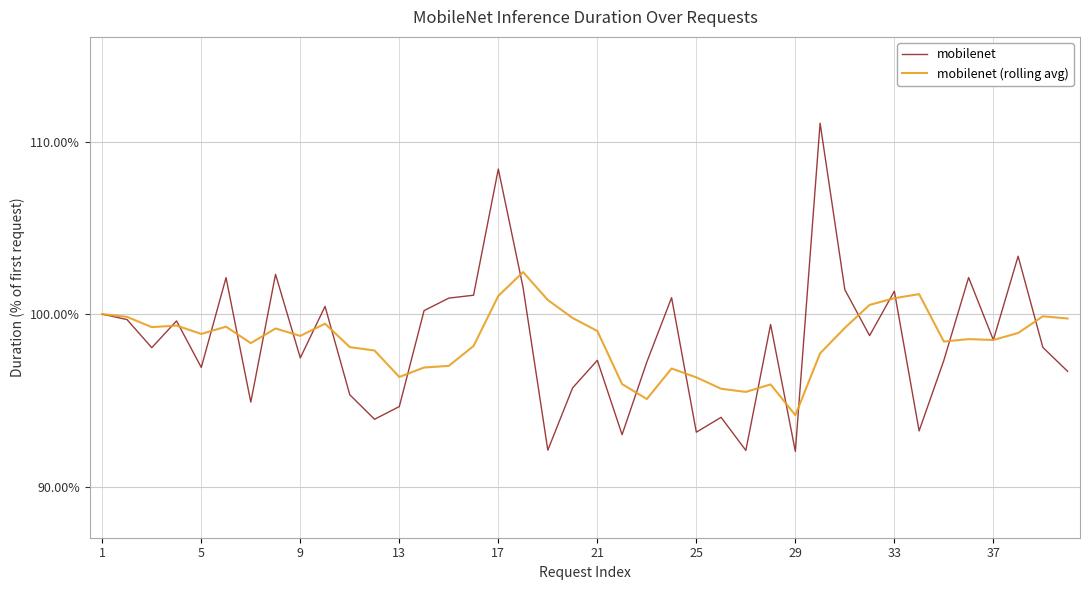

Rank the series by their maximum value, from highest to lowest.

mobilenet, mobilenet (rolling avg)